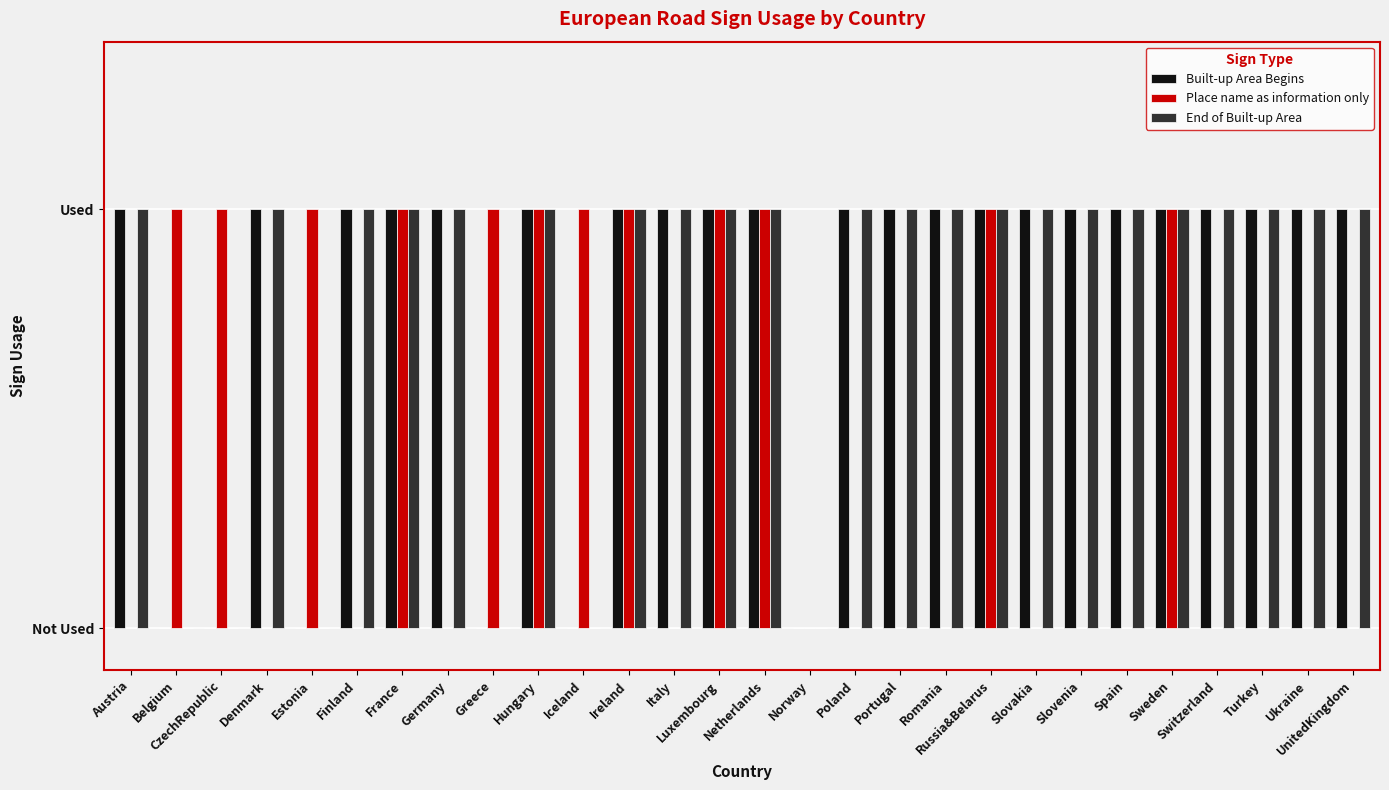

What are all the series names shown in the legend?

Built-up Area Begins, Place name as information only, End of Built-up Area